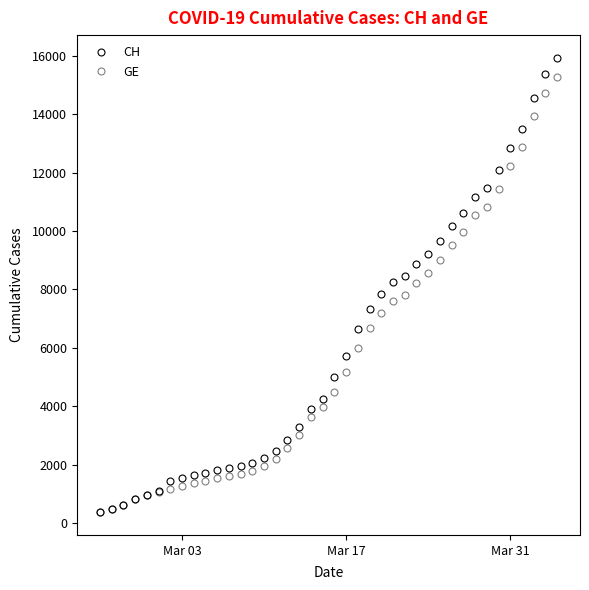

How many values in the GE series are below 4485?

20